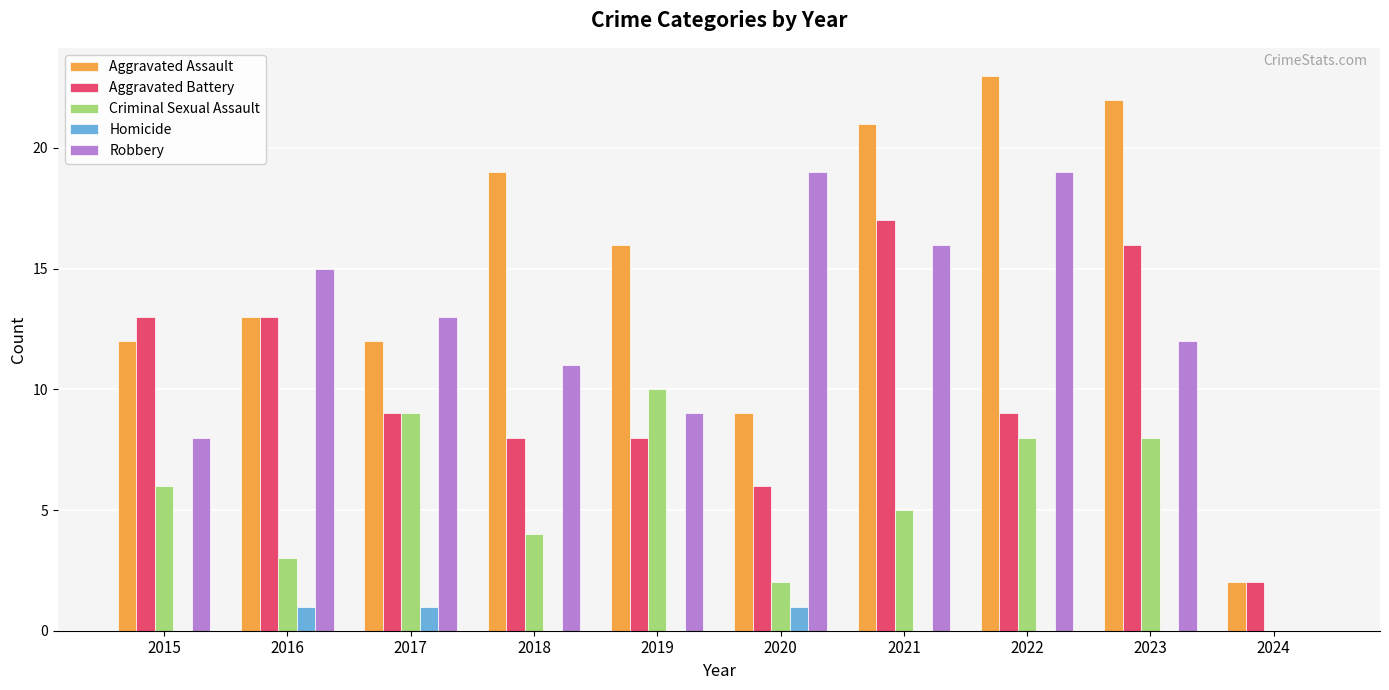

How many data points does each series have?

10